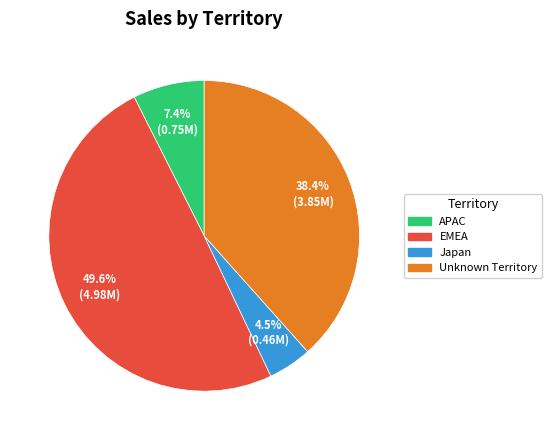

Which has a higher value, Unknown Territory or EMEA?

EMEA